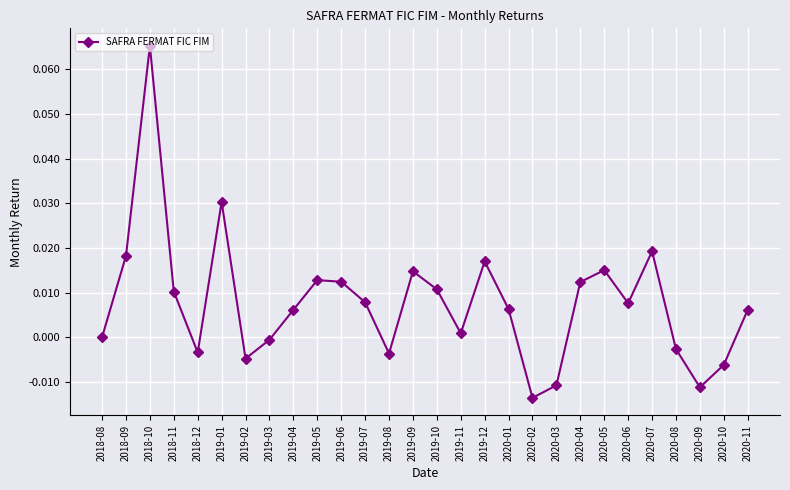

Between 2019-06 and 2018-08, which is larger?

2019-06